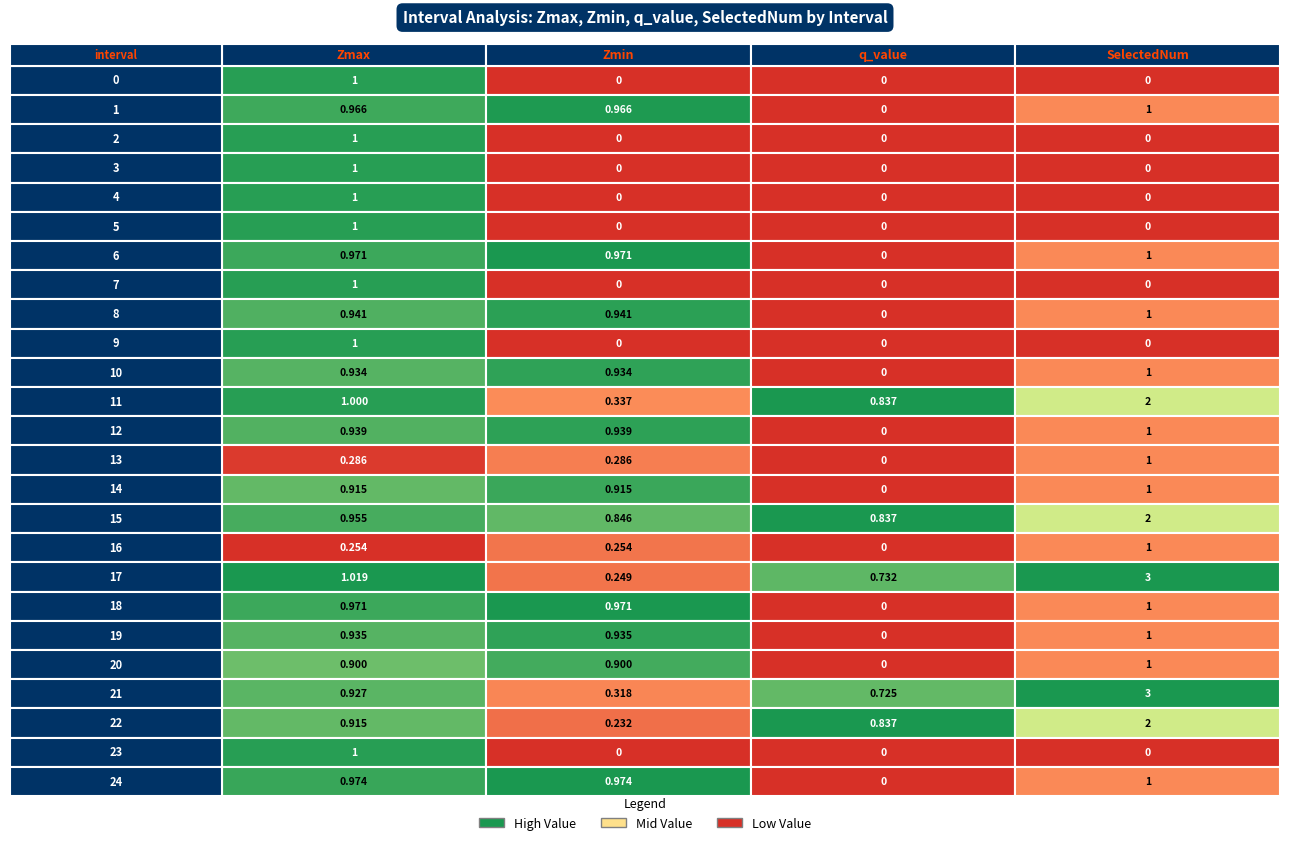

Is it true that 19 equals 1.0 at 3?

True